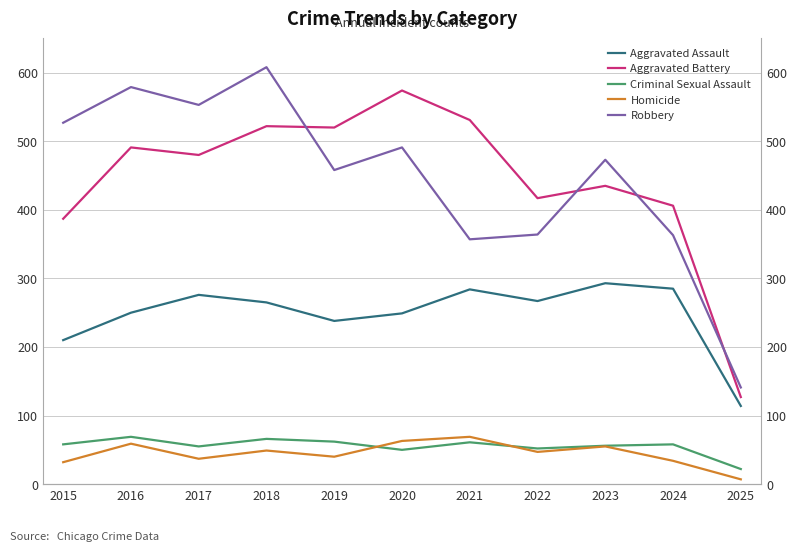

At which label does Homicide reach its peak?

2021